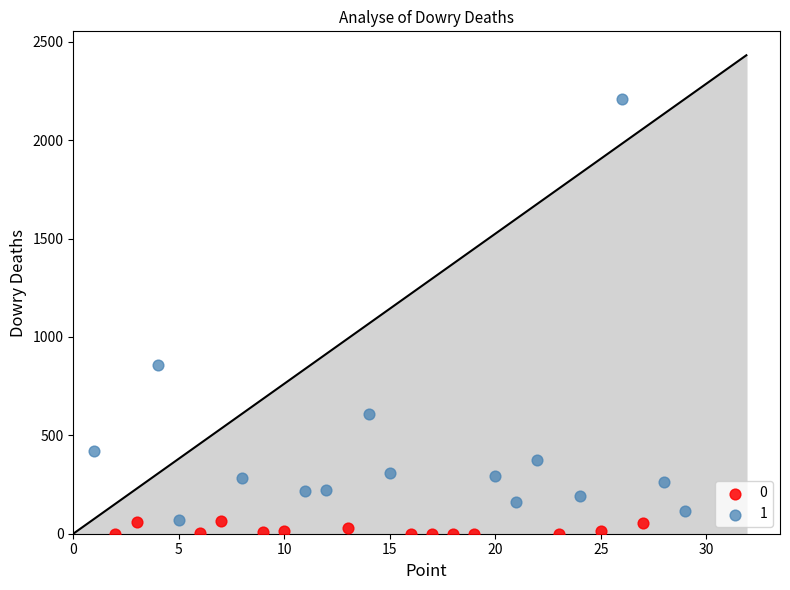

Which series has the widest spread of Y values?

1